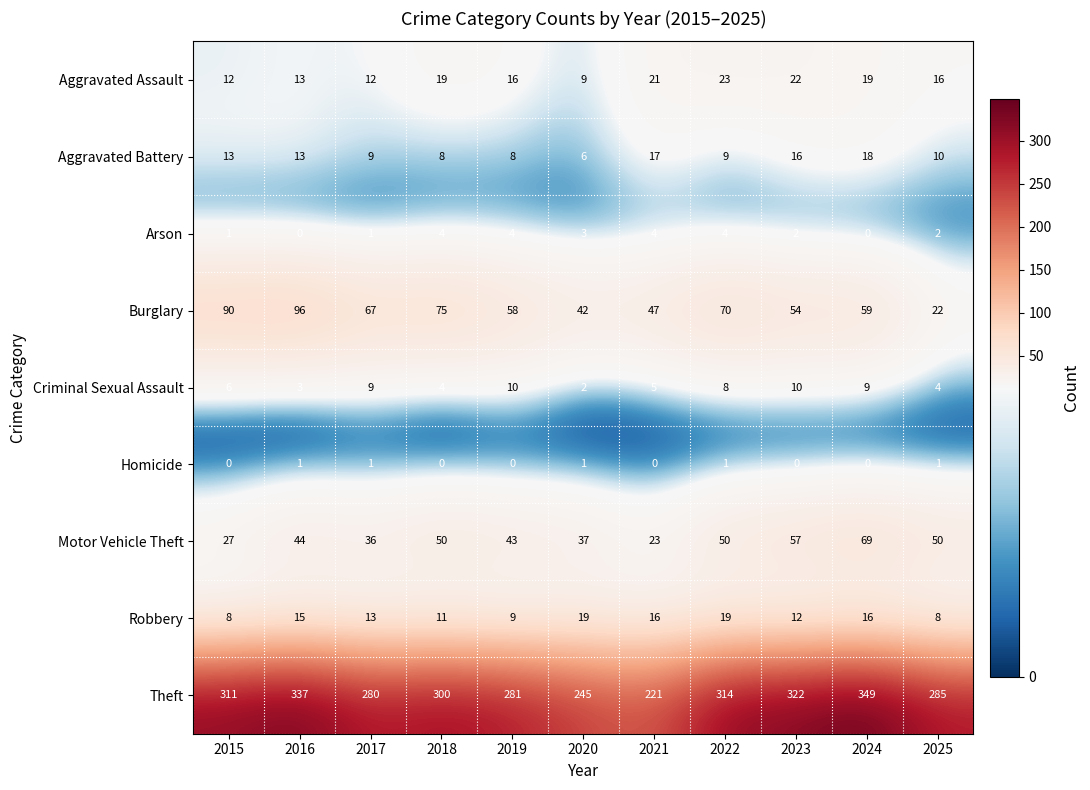

At which category is the sum across all series the highest?

2024